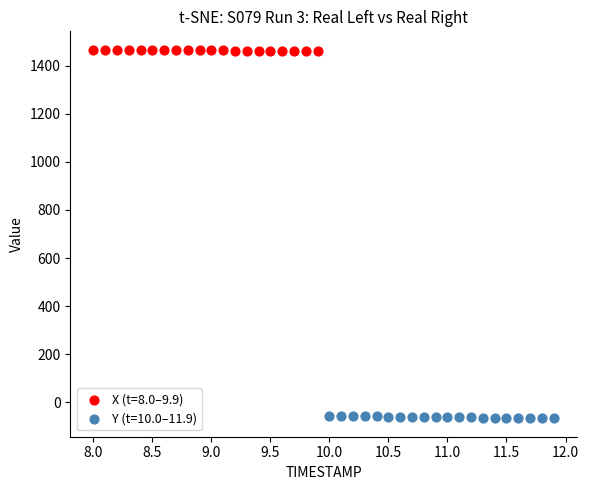

Which series reaches the maximum Y coordinate?

X (t=8.0–9.9)